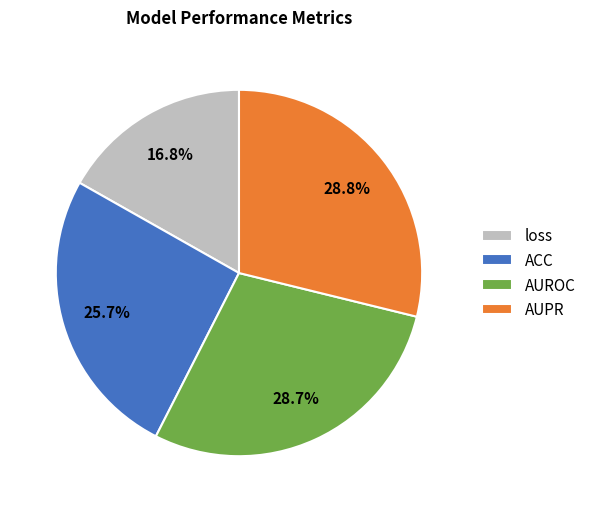

To the nearest percent, what is the difference between the ACC and loss slice percentages?

9%